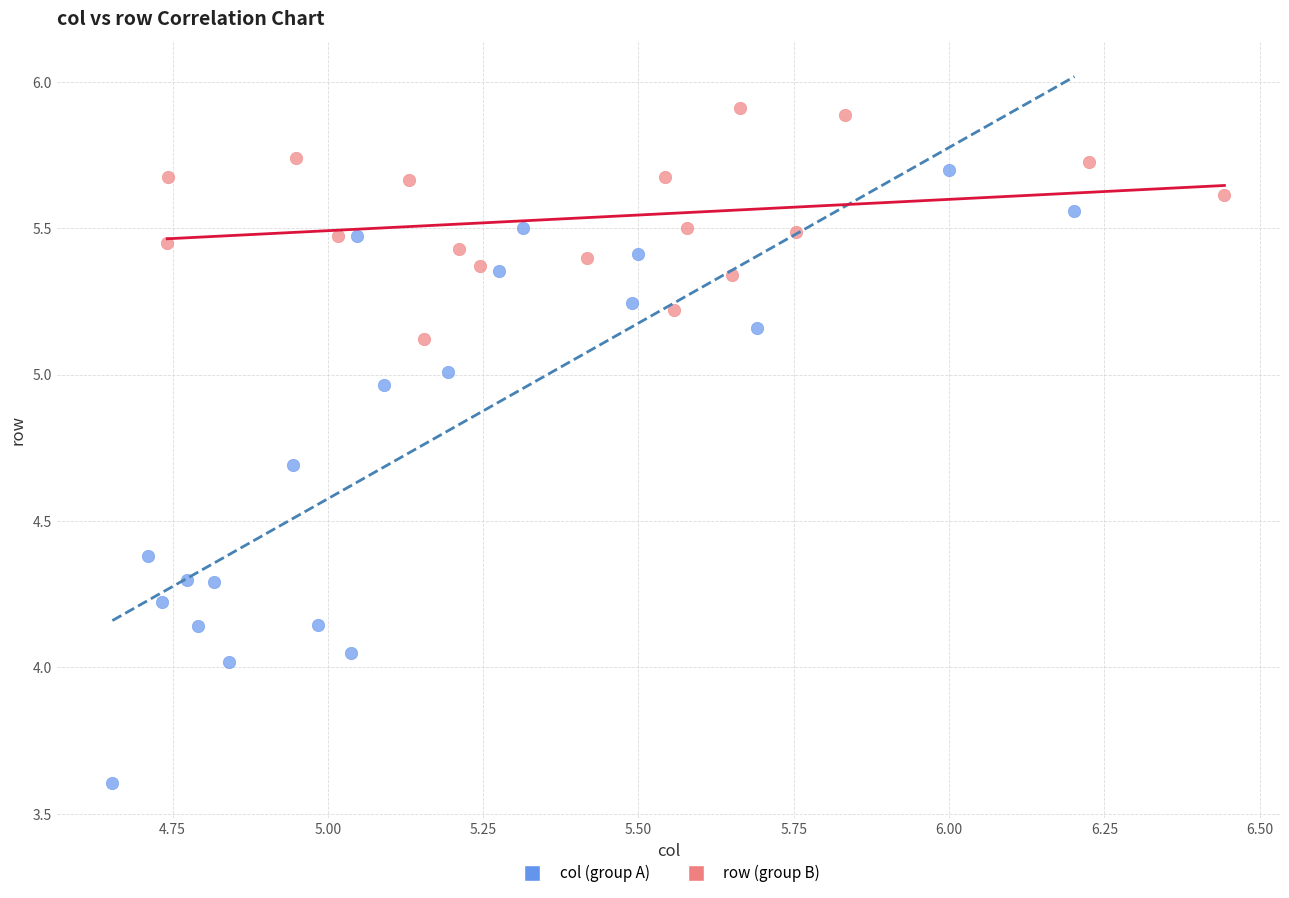

Which series has the largest Y range (max minus min)?

col (group A)